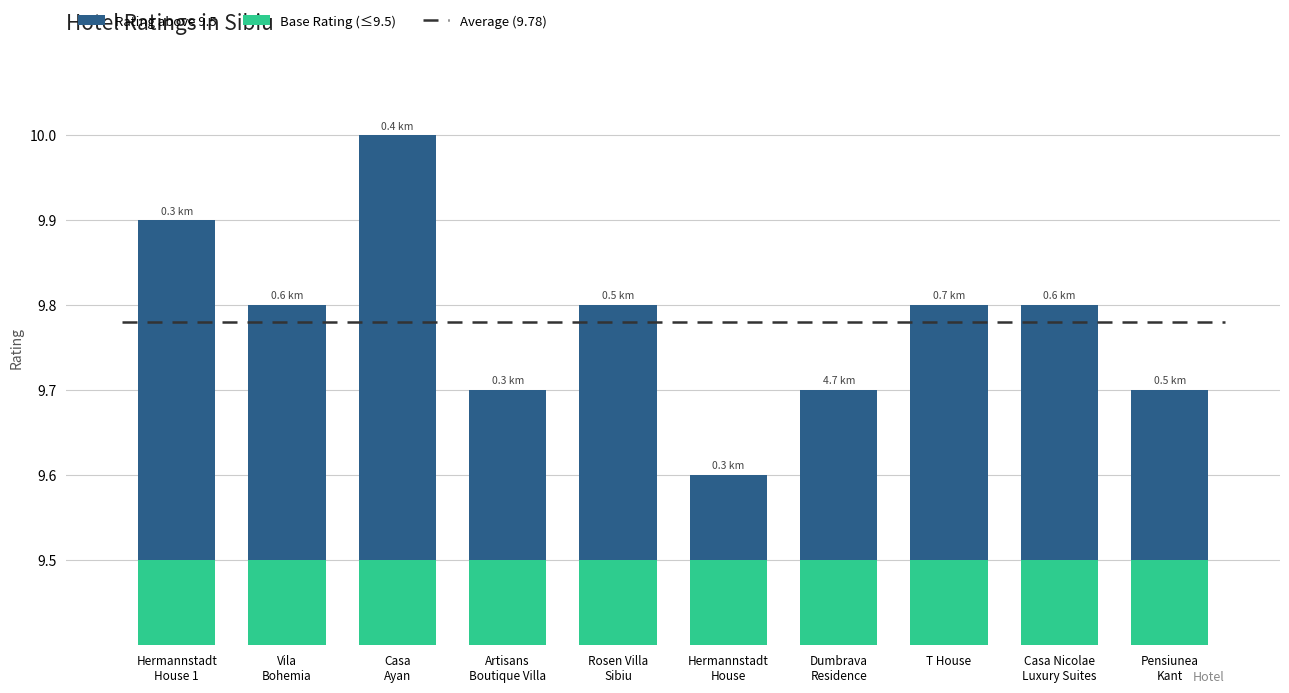

List the labels in order of value, smallest first.

Hermannstadt
House, Artisans
Boutique Villa, Dumbrava
Residence, Pensiunea
Kant, Vila
Bohemia, Rosen Villa
Sibiu, T House, Casa Nicolae
Luxury Suites, Hermannstadt
House 1, Casa
Ayan